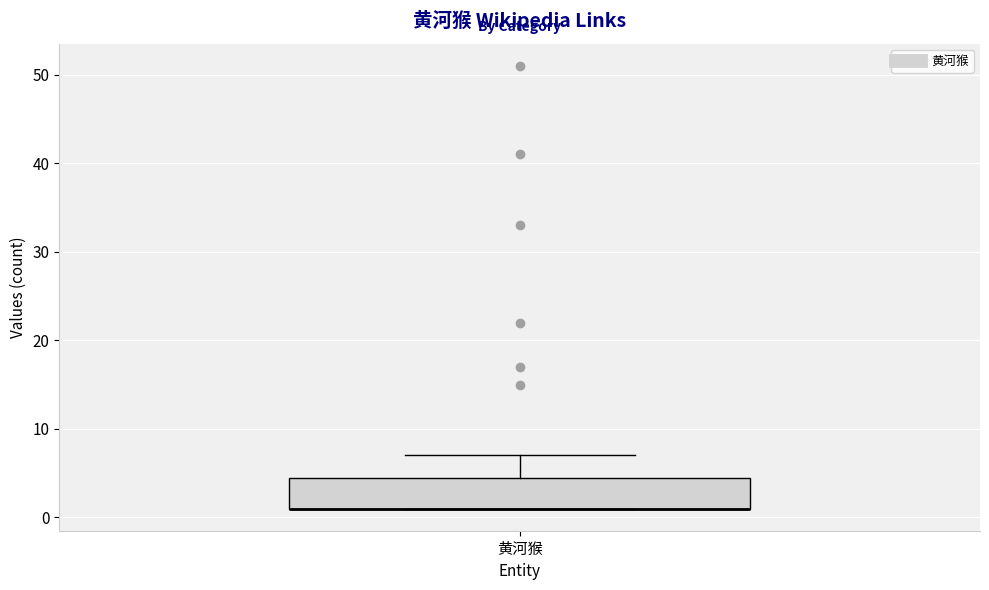

Transcribe this box plot: give where the median line is, the range the box spans, and where the two whiskers end, as read against the y-axis. The values are not printed on the chart, so give them approximately, as read against the axis.

median 1 (drawn on the box's lower edge), box 1 to 5, whiskers 1 to 7